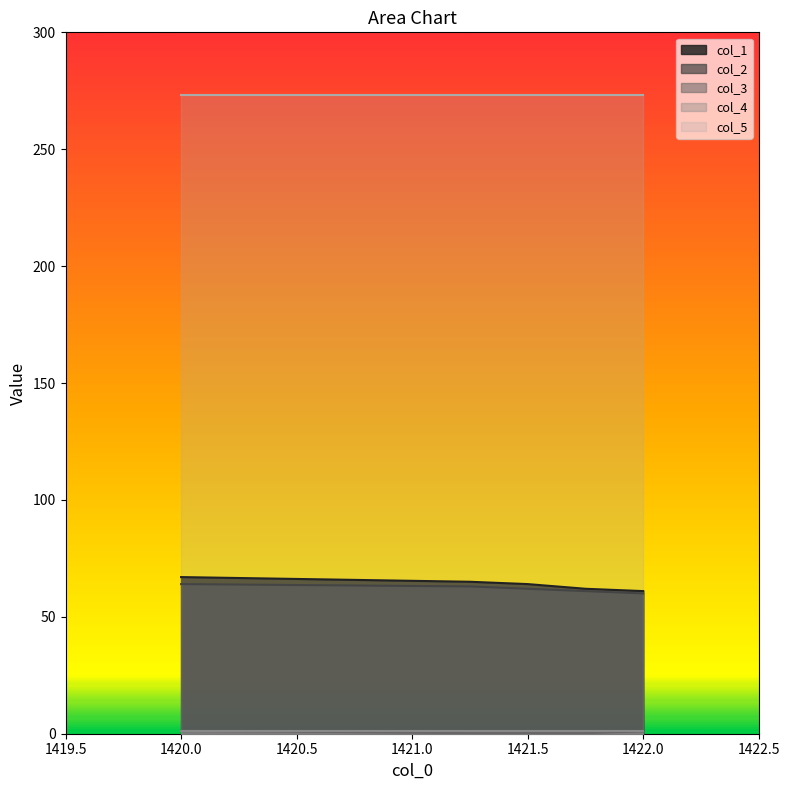

Is the value of col_3 at 1421.25 greater than the value of col_1 at 1422.0?

No